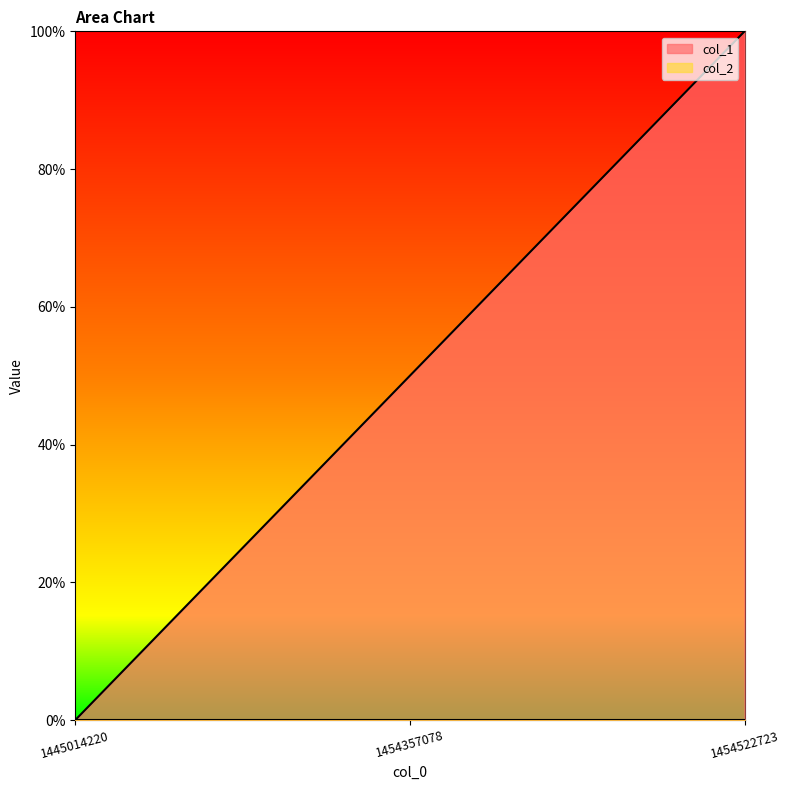

Does the chart have visible grid lines?

No